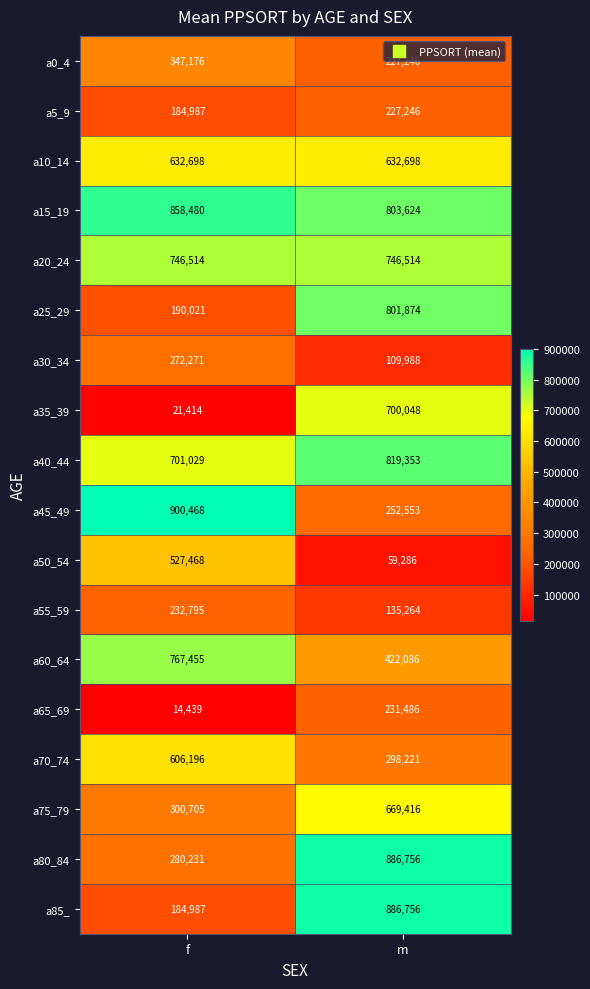

List the labels in order of a50_54 value, largest first.

f, m